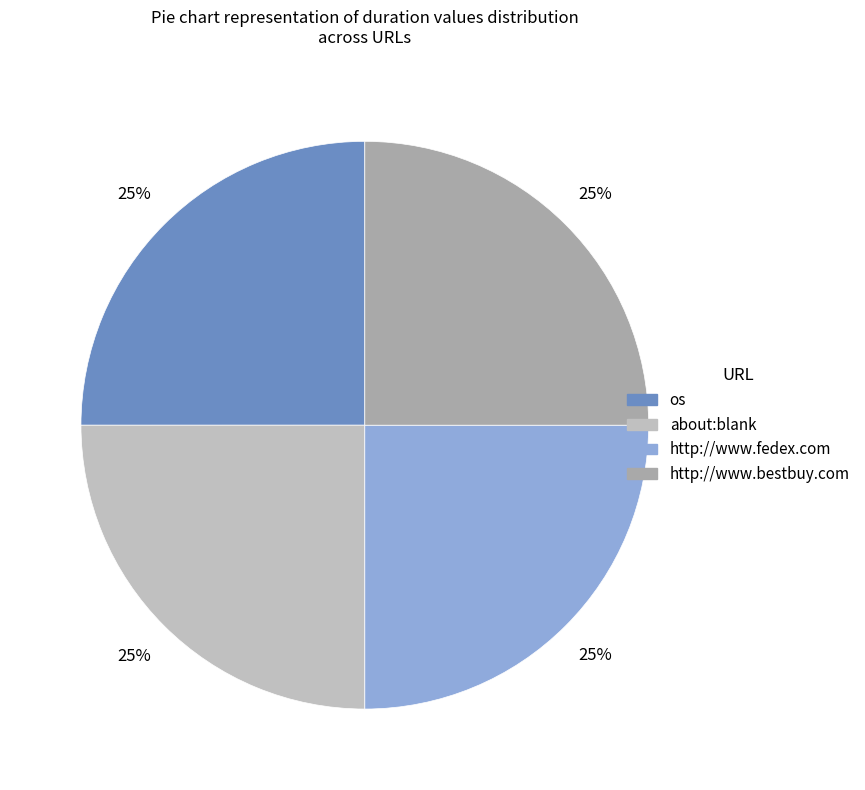

Count the number of slices in the pie.

4